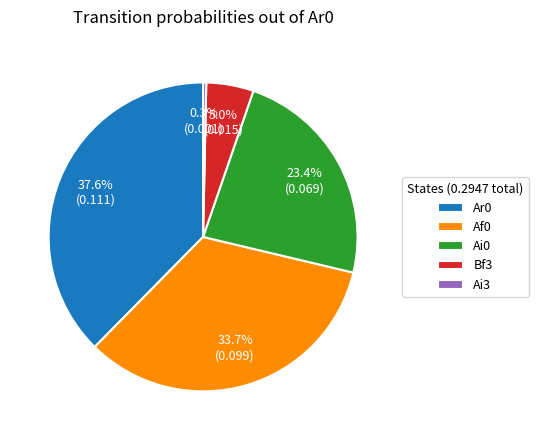

Which category has the biggest portion of the pie?

Ar0